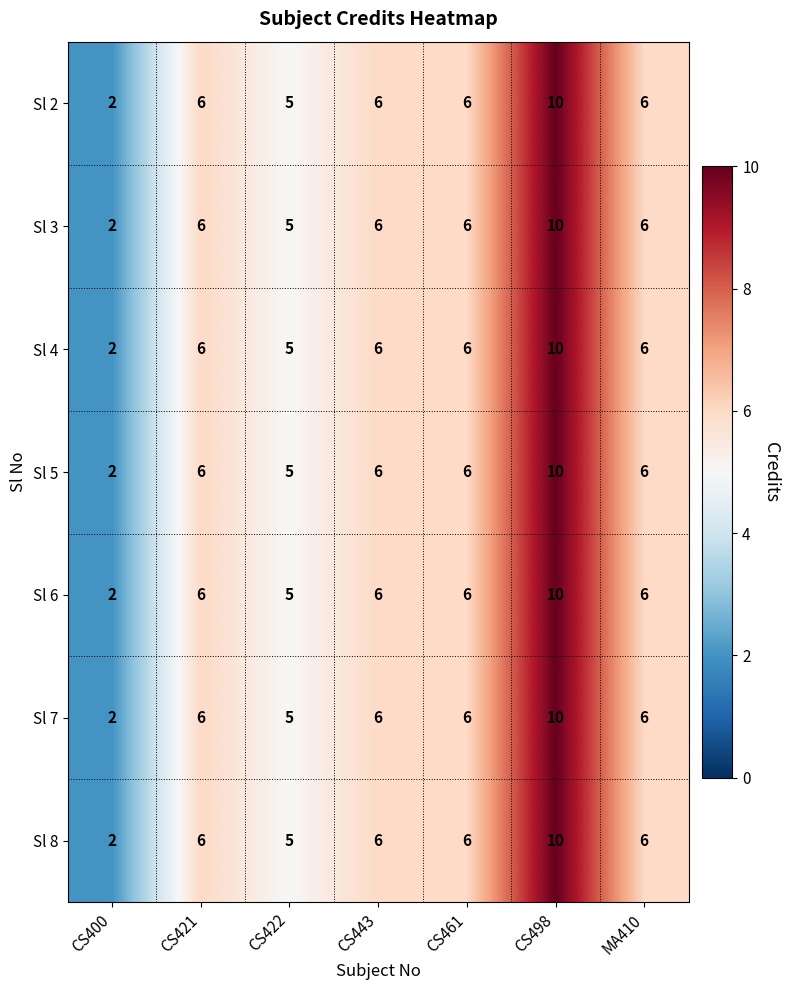

Is it true that Sl 4 equals 6 at CS498?

False